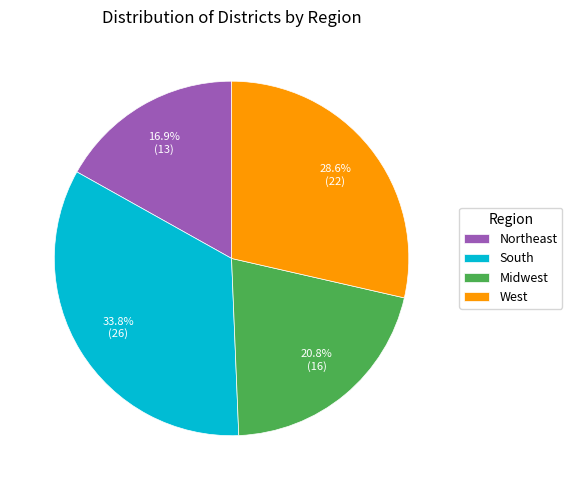

True or false: South accounts for 24% of the total.

False